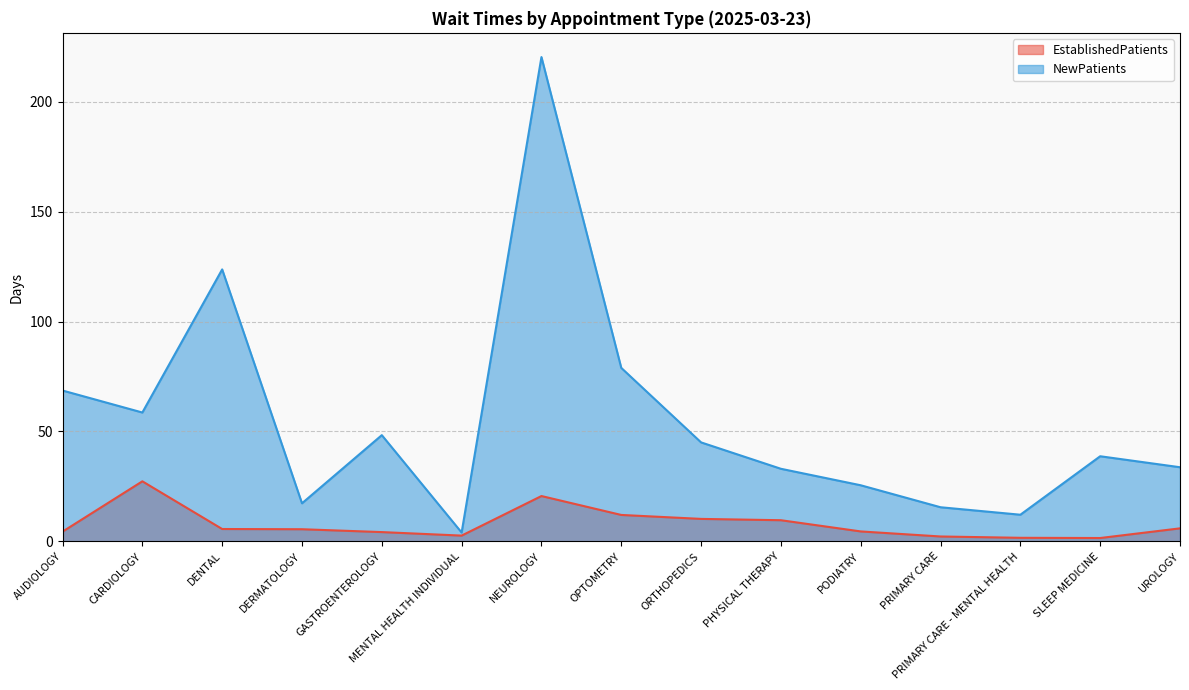

At which category is the sum across all series the highest?

NEUROLOGY